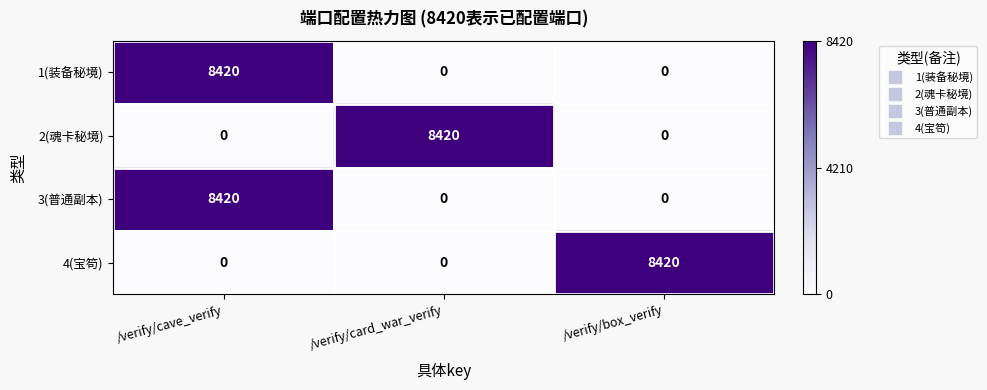

How many 4(宝笱) values are between 0 and 8420?

3